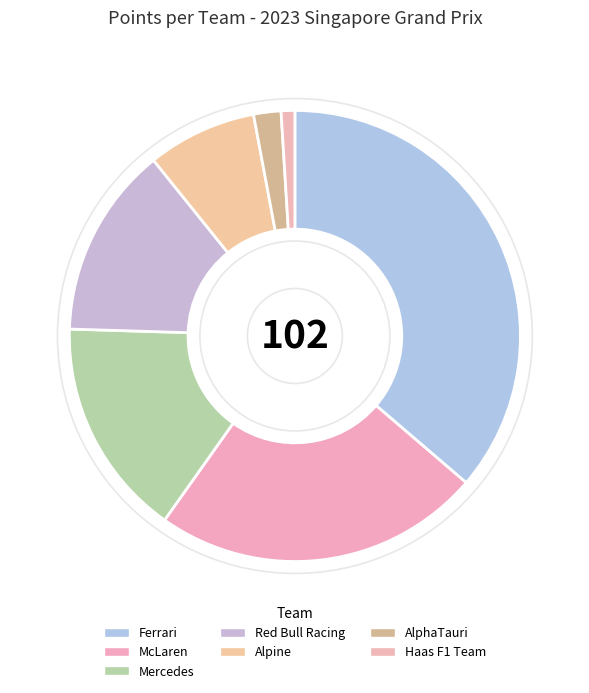

Which slice is the smallest?

Haas F1 Team